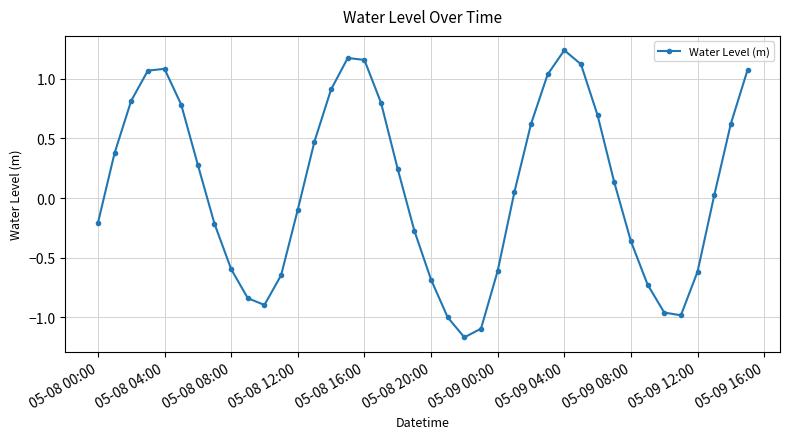

How many values are above zero?

22